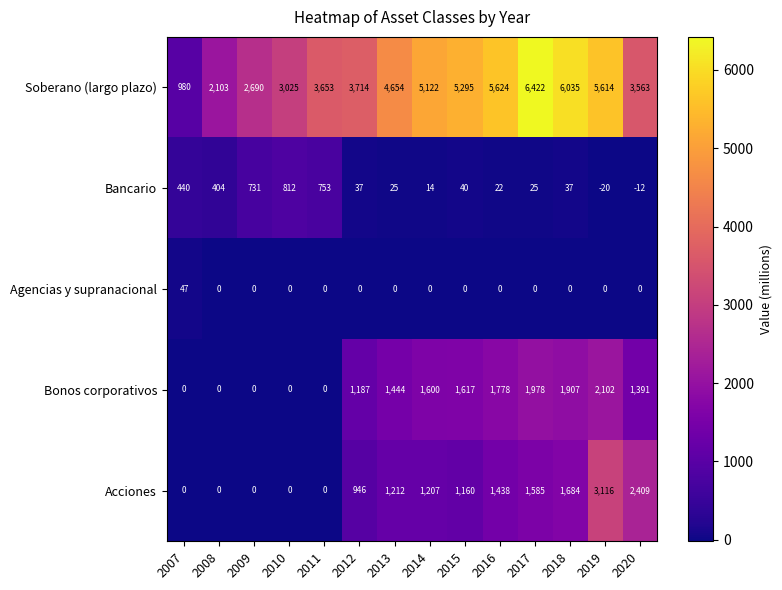

At which label does Bancario reach its peak?

2010